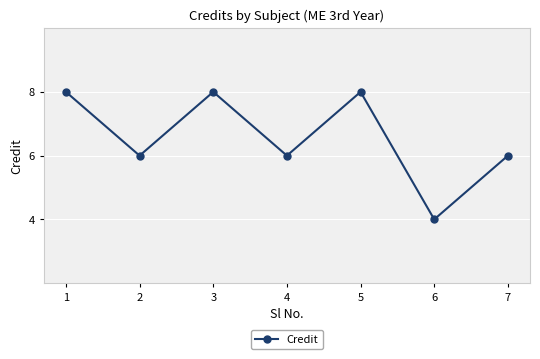

Count the values in the range 6 to 8.

6